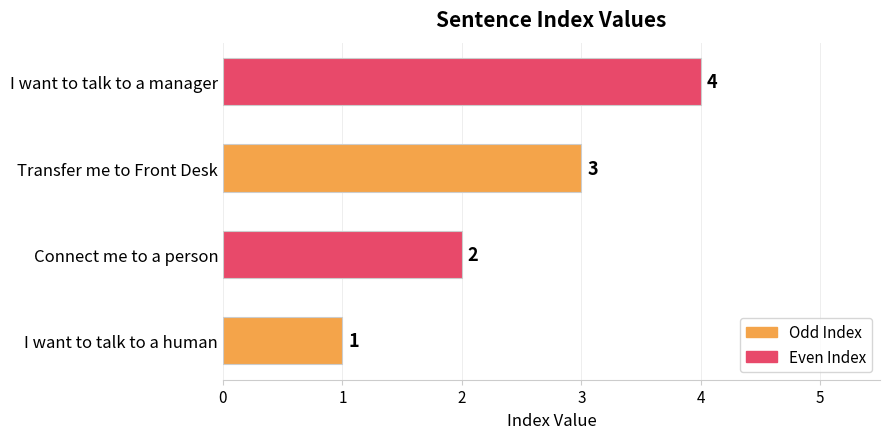

Rank the categories by value from highest to lowest.

I want to talk to a manager, Transfer me to Front Desk, Connect me to a person, I want to talk to a human